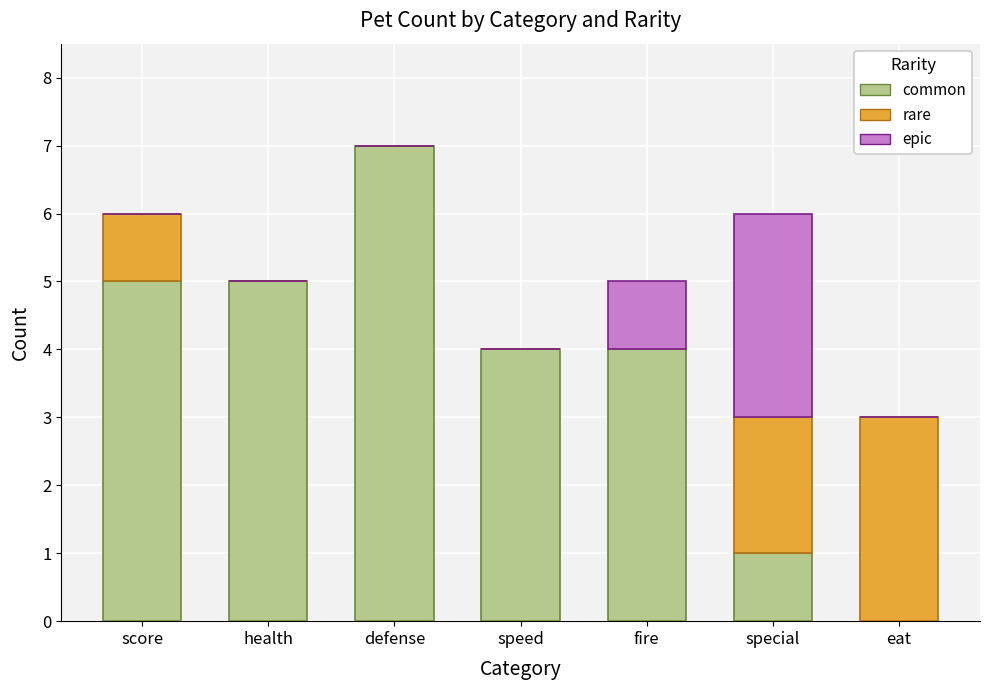

What is the total value across all series at score?

6